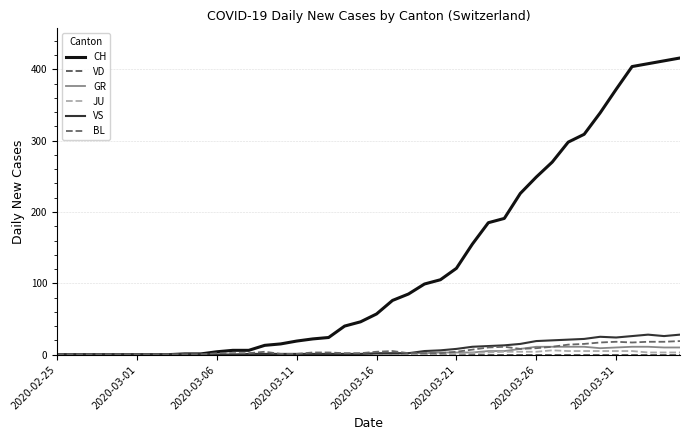

Which series has the largest range (max minus min)?

CH